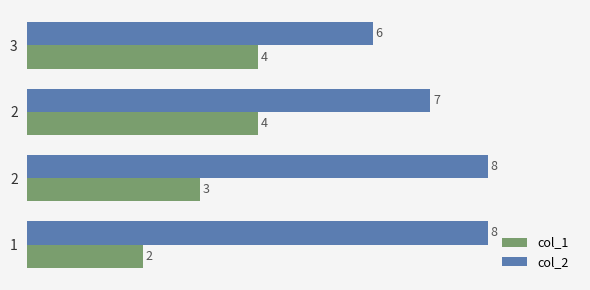

How many categories are shown in the chart?

4